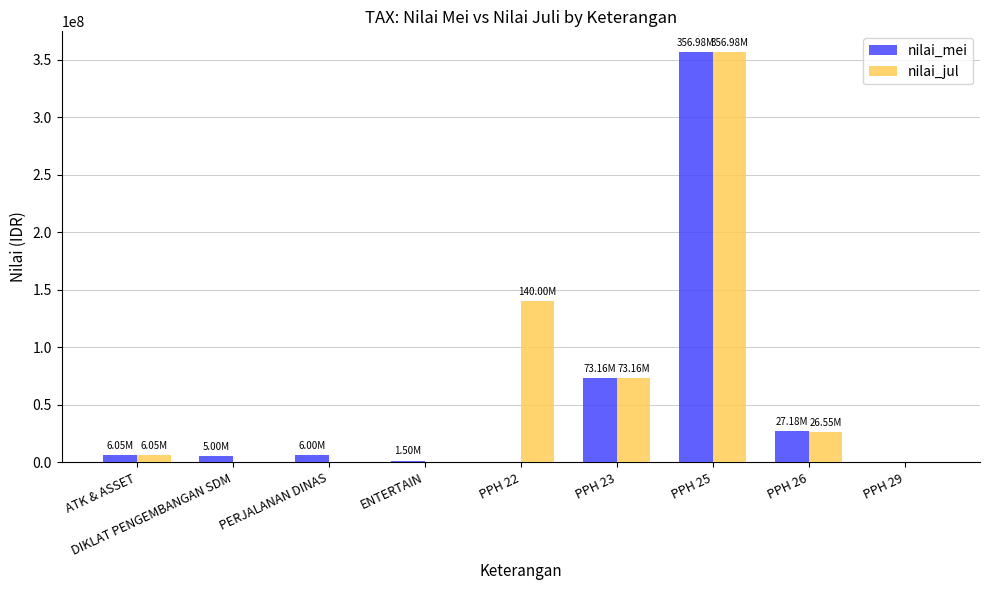

Which series changed the most between PPH 25 and PPH 26?

nilai_jul